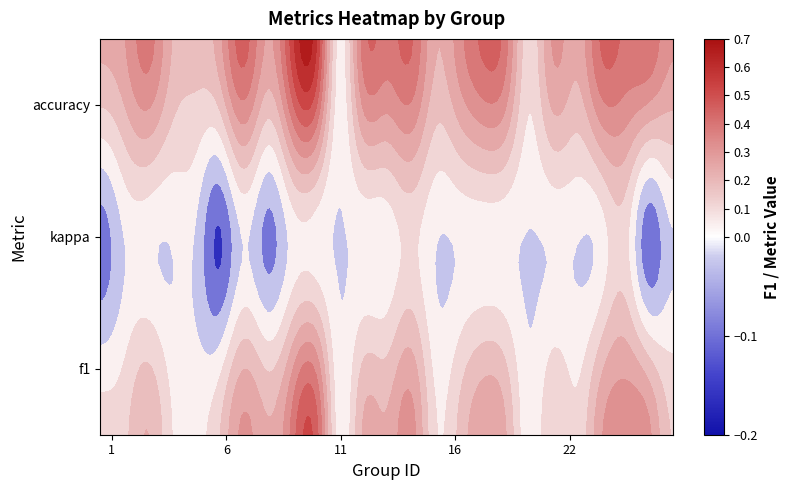

What is the maximum value shown in the chart?

0.5